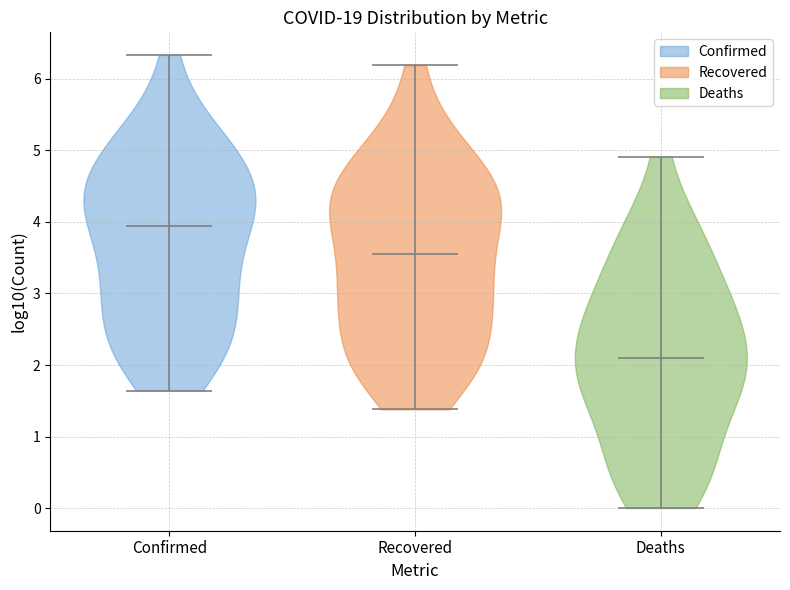

Reading left to right, read every violin against the y-axis: where its median line is, and the lowest and highest points it reaches. The values are not printed on the chart, so give them approximately, as read against the axis.

Confirmed: median line 3.9, lowest point 1.6, highest point 6.3
Recovered: median line 3.6, lowest point 1.4, highest point 6.2
Deaths: median line 2.1, lowest point 0.0, highest point 4.9